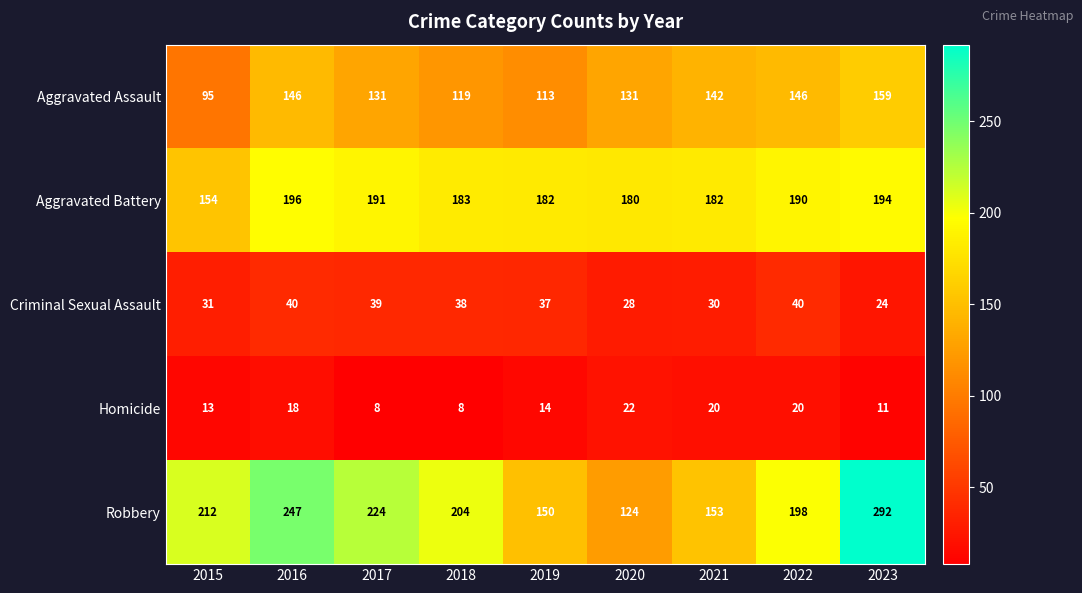

What is the greatest value displayed?

292